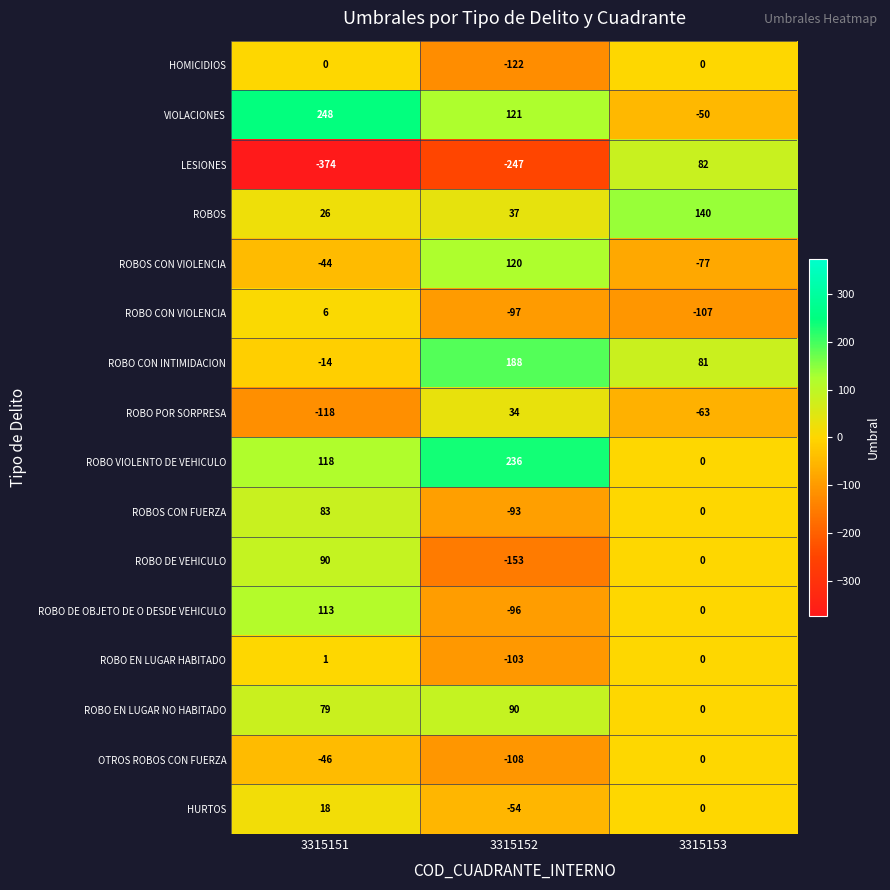

Count the number of data series in this chart.

16